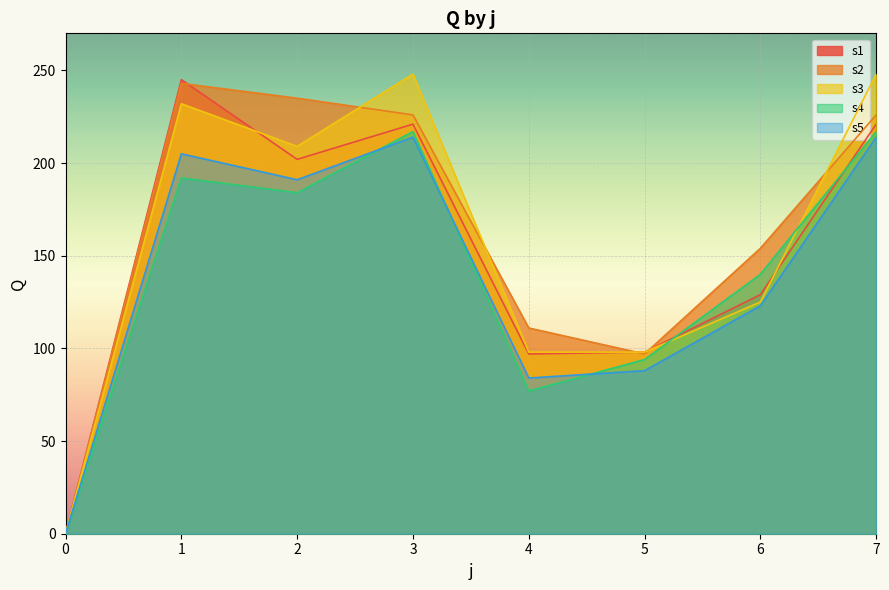

How many lines are shown in the chart?

5